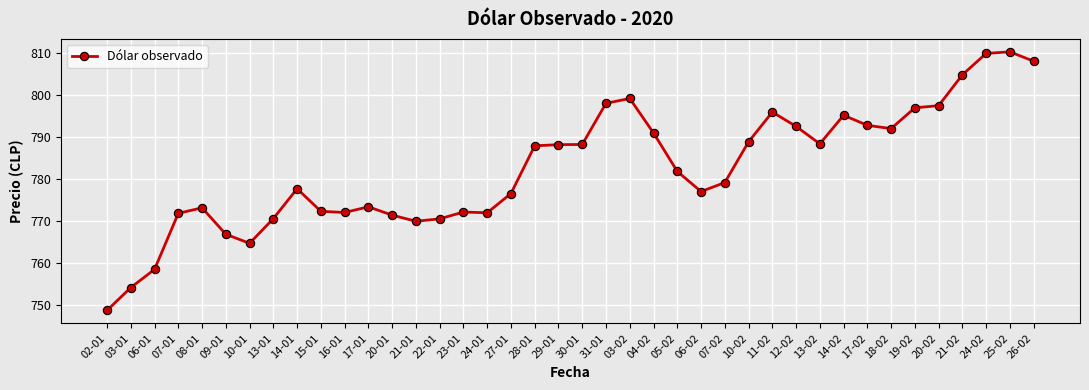

What is the change in value from 17-01 to 21-02?

+31.4